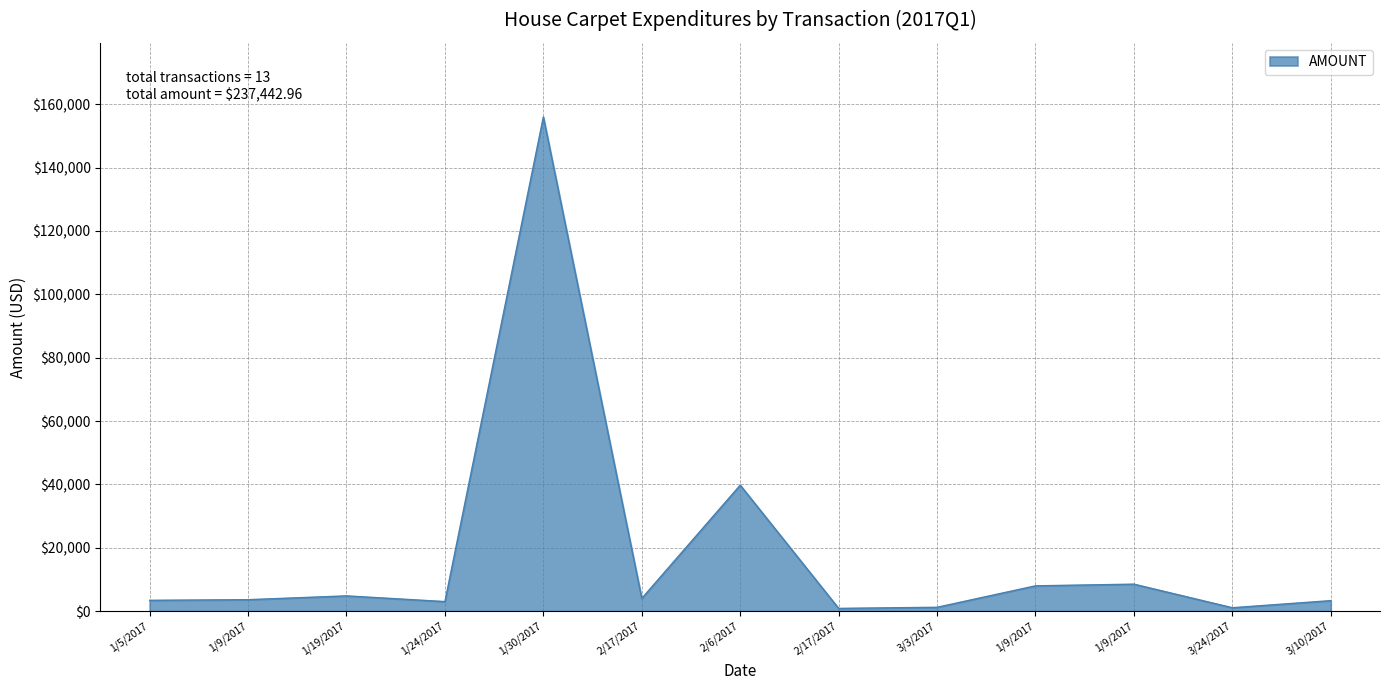

What is the sum of the values at 2/17/2017 and 1/30/2017?

156851.4